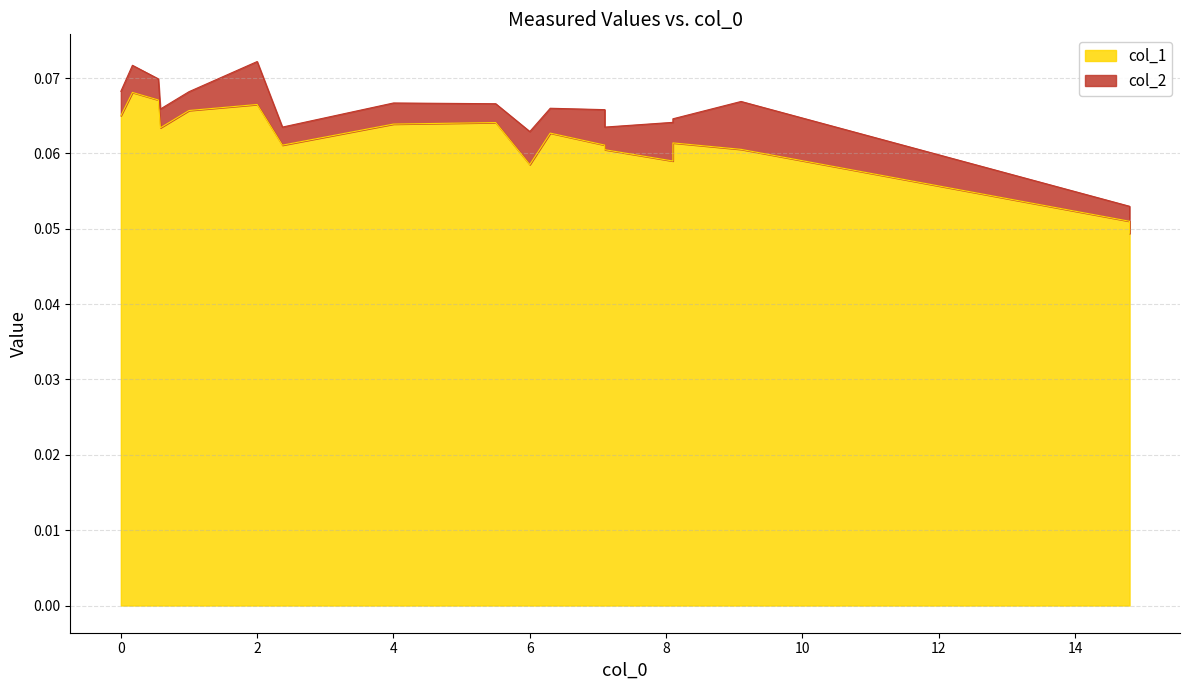

Is it true that the value at 6.0 is 0.1?

False